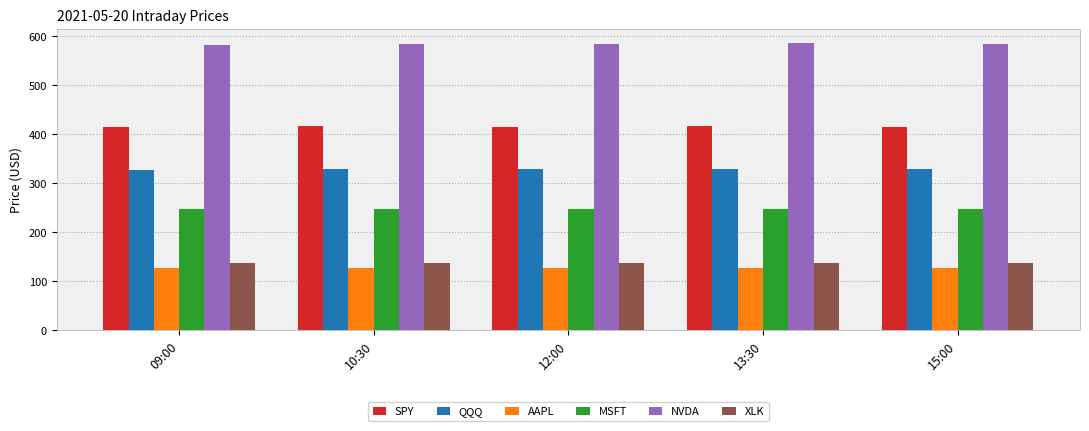

How many bars are there in each group?

6